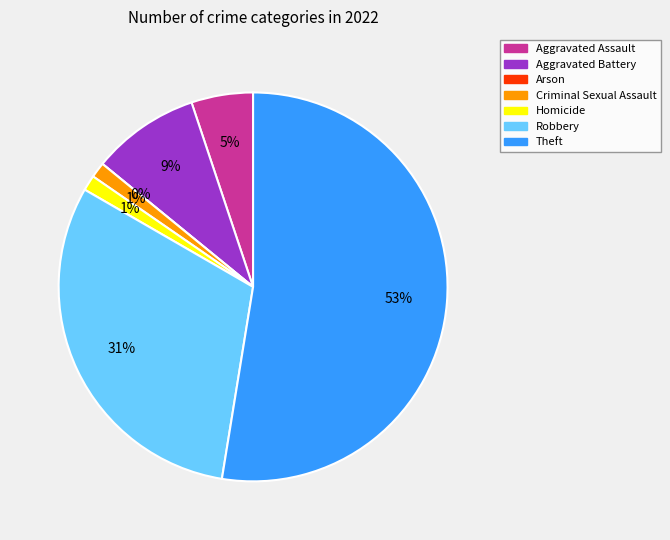

Rank the categories by value from highest to lowest.

Theft, Robbery, Aggravated Battery, Aggravated Assault, Criminal Sexual Assault, Homicide, Arson